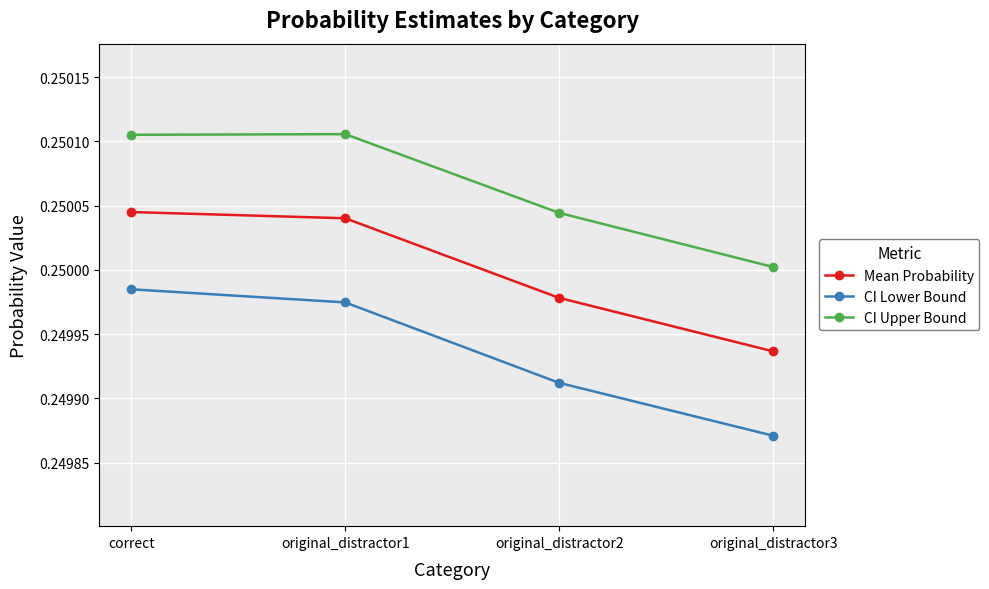

Is it true that CI Upper Bound equals 0.1 at original_distractor1?

False